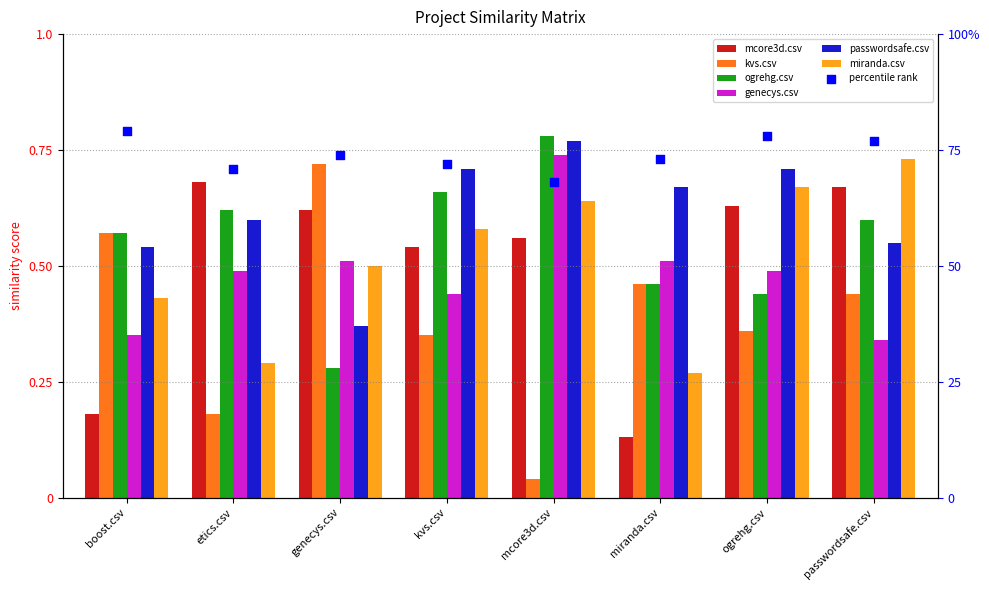

At which category is the sum across all series the highest?

mcore3d.csv